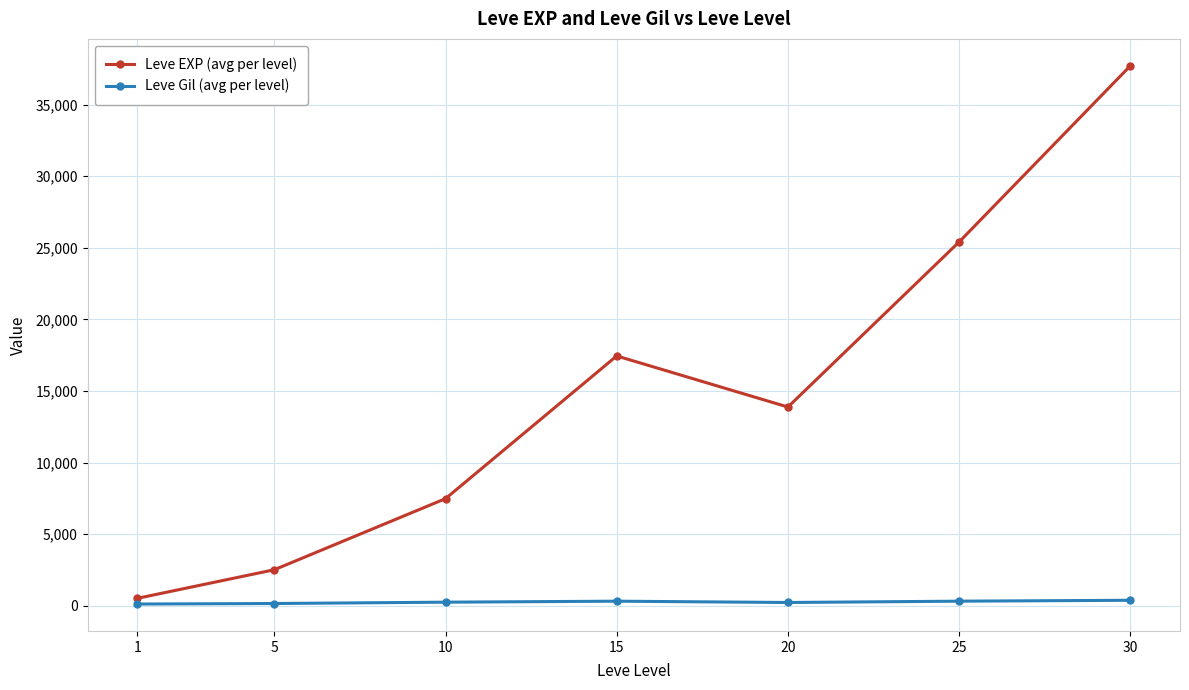

At which category is the sum across all series the highest?

30